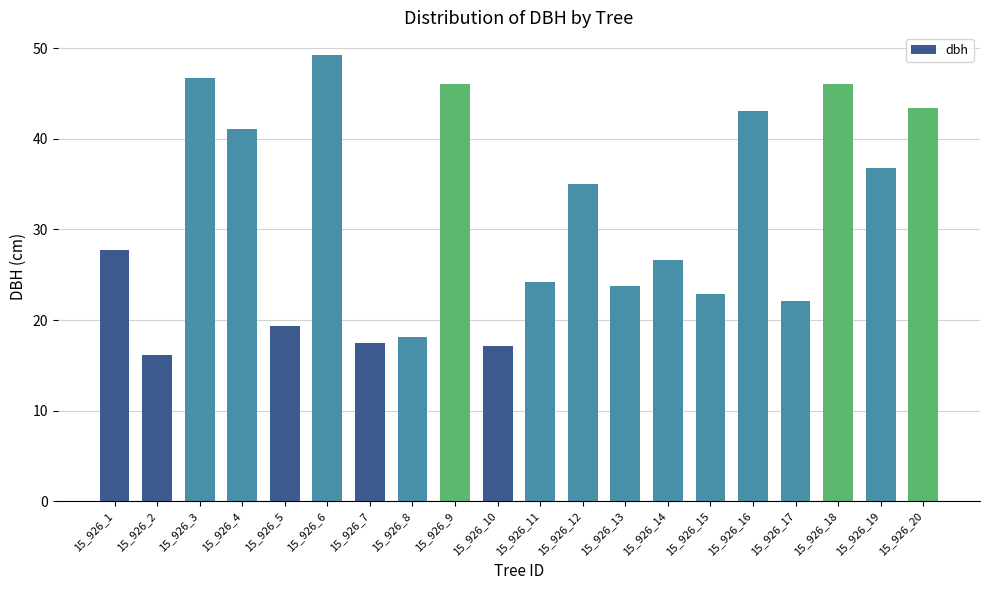

True or false: the data shows 27.8 at 15_926_10.

False